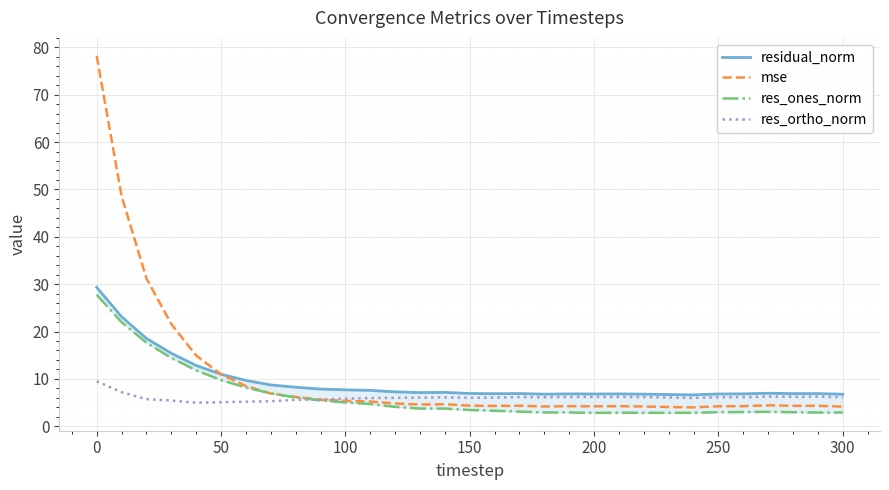

What is the highest value of the res_ortho_norm series?

9.5